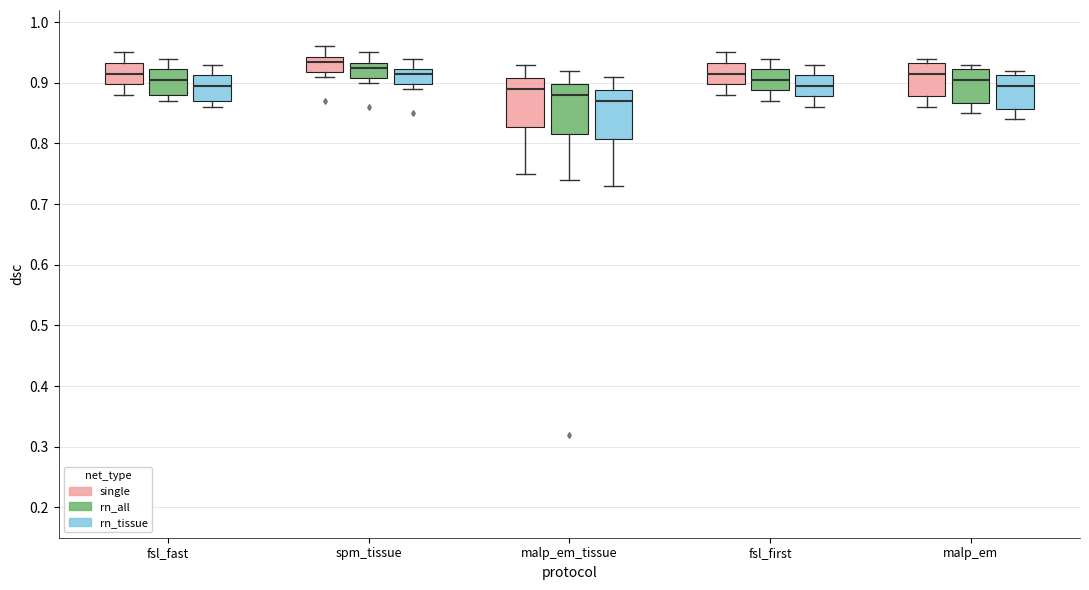

Where is the lower edge of the box for malp_em_tissue (rn_all) on the y-axis? The values are not printed on the chart, so give them approximately, as read against the axis.

0.82